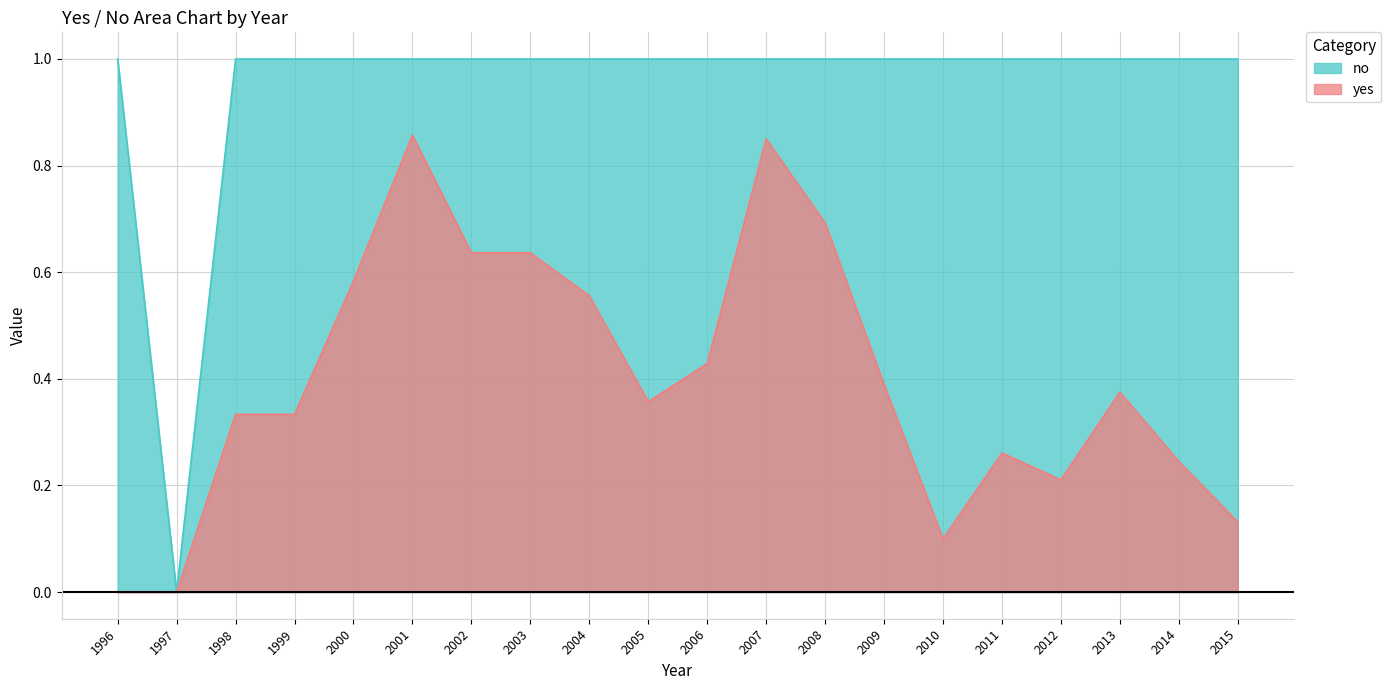

Which series changed the most between 2001 and 2004?

yes